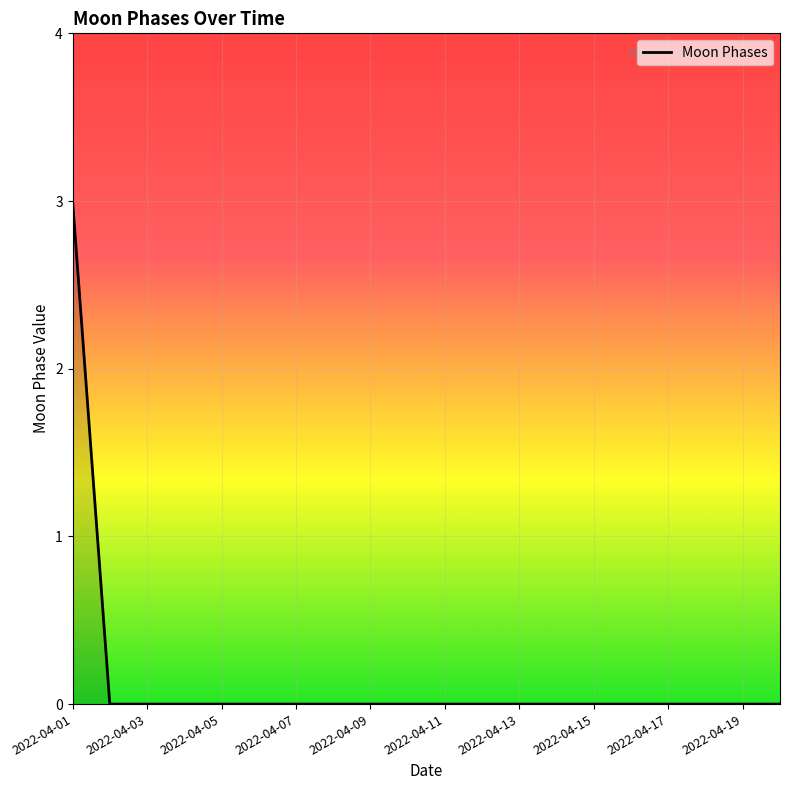

What is the difference between the maximum and minimum values?

3